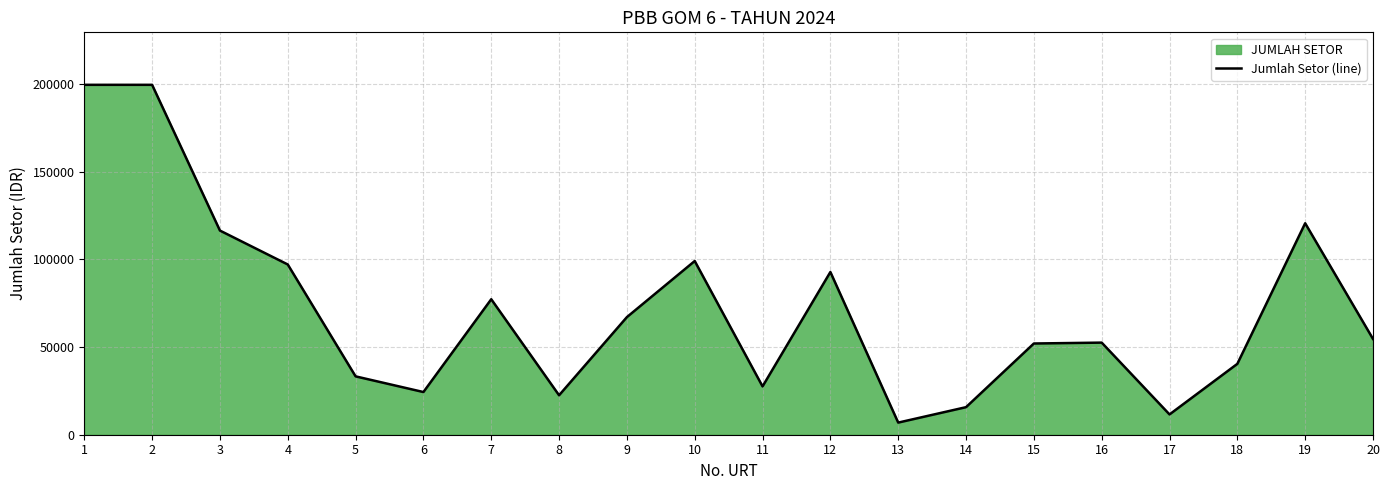

What is the ratio of the value at 14 to the value at 4?

0.2